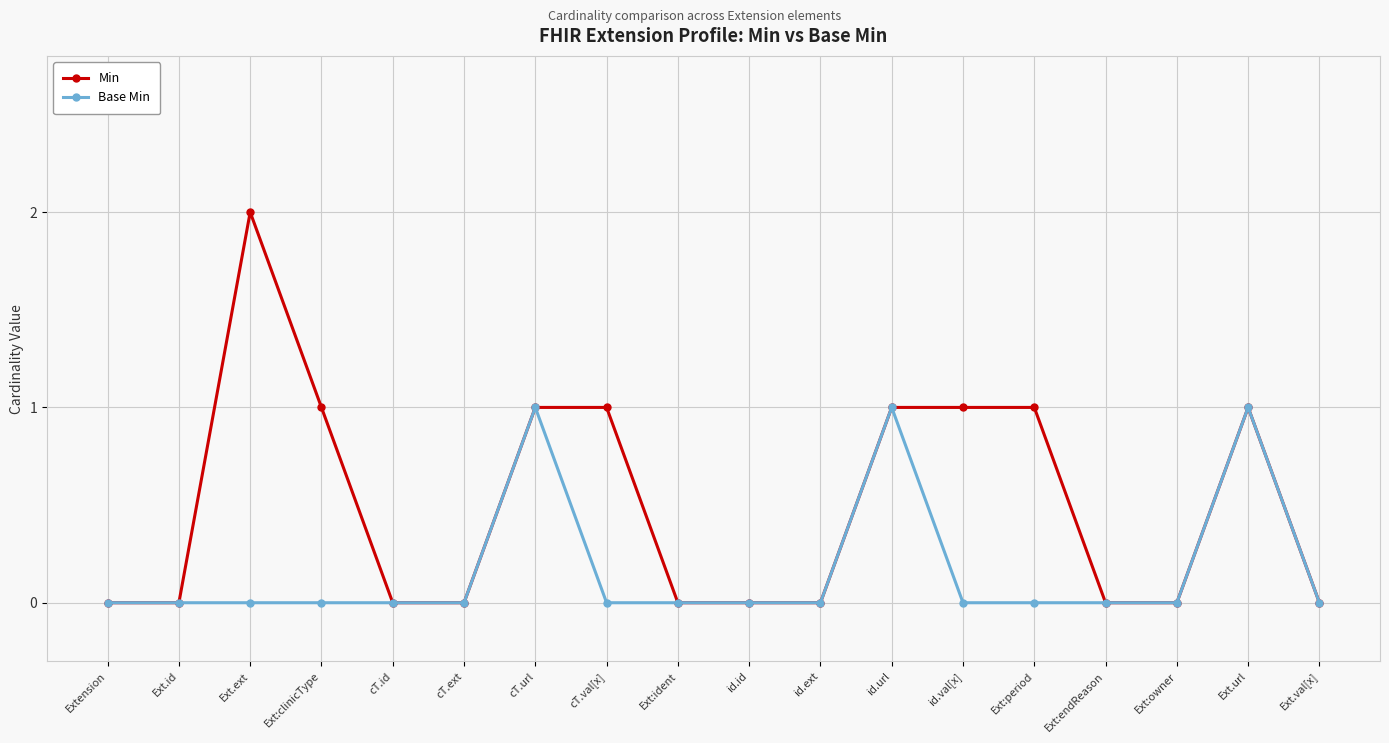

List the series in order of their peak value, lowest first.

Base Min, Min